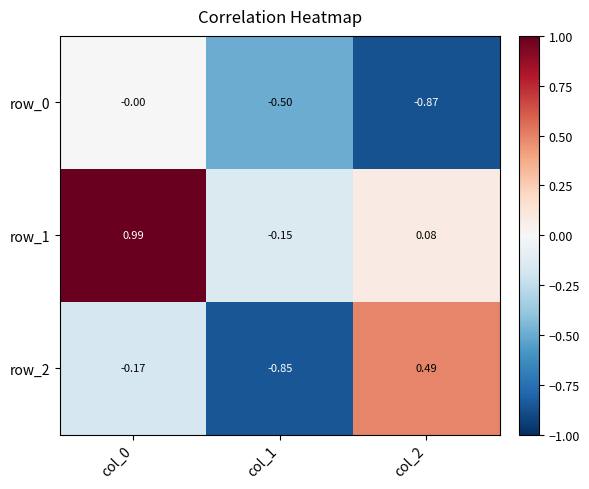

Is it true that row_2 equals 0.5 at col_2?

True